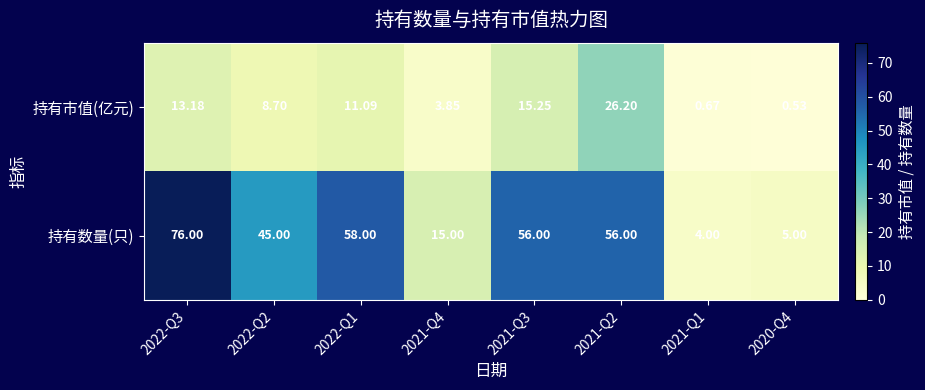

Is the value of 持有数量(只) at 2021-Q3 greater than the value of 持有市值(亿元) at 2021-Q3?

Yes